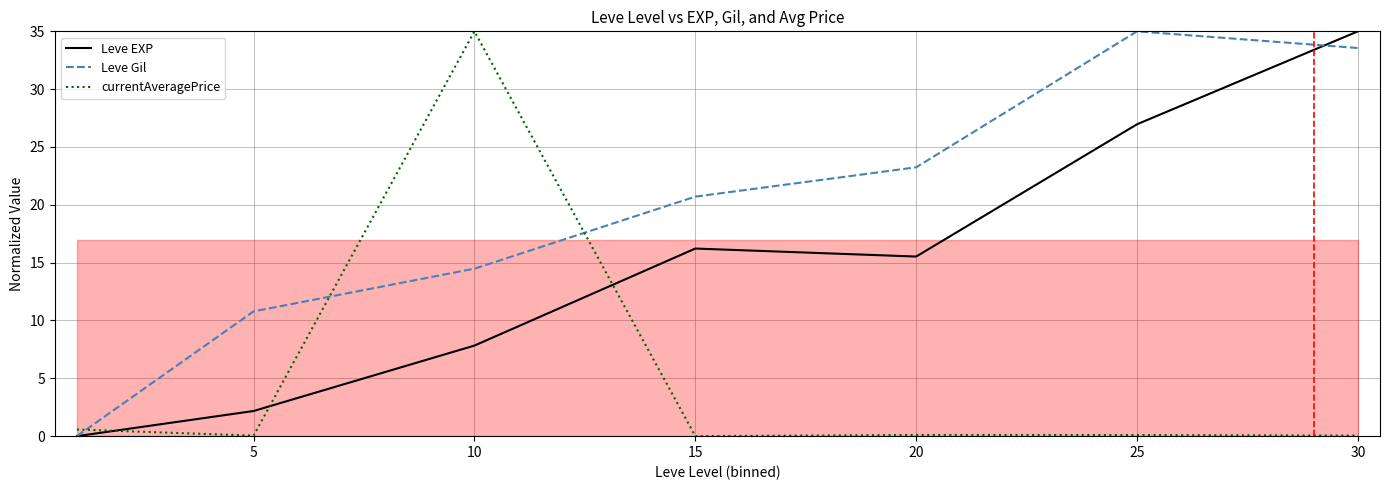

What is the value of the Leve Gil point at the 6th from the left?

35.0